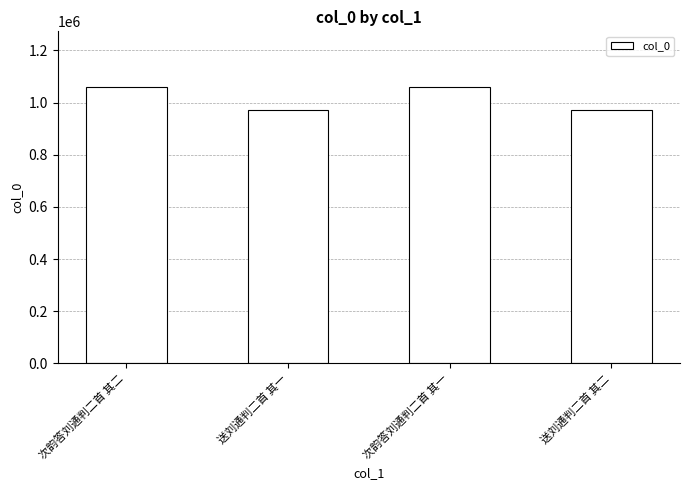

What is the label of the 4th bar from the left?

送刘通判二首 其二